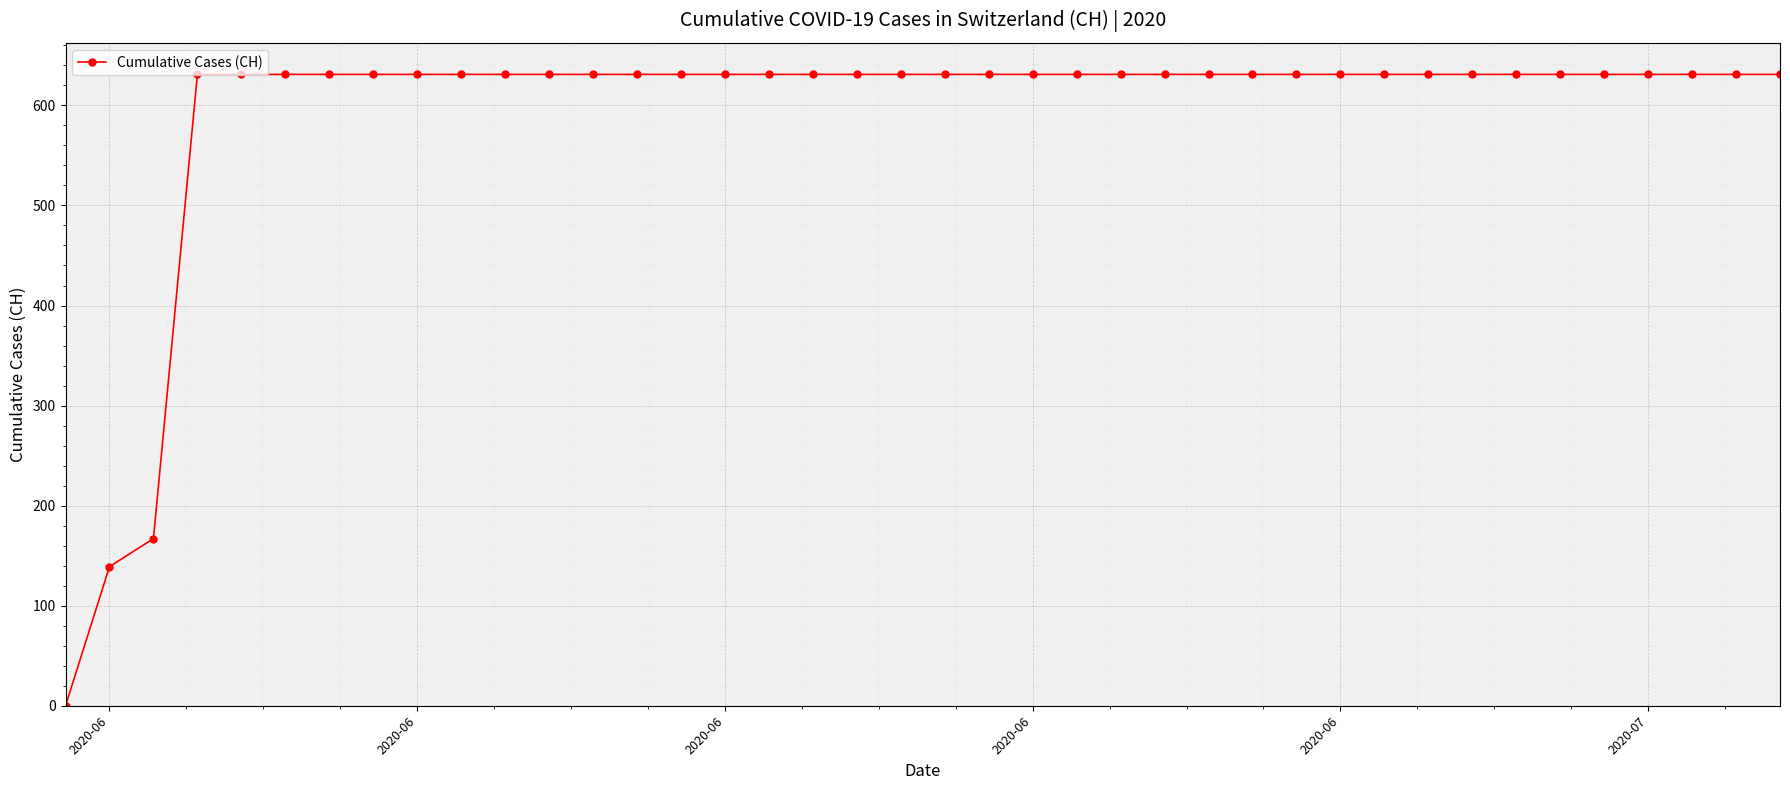

What is the value of the 8th point from the left?

631